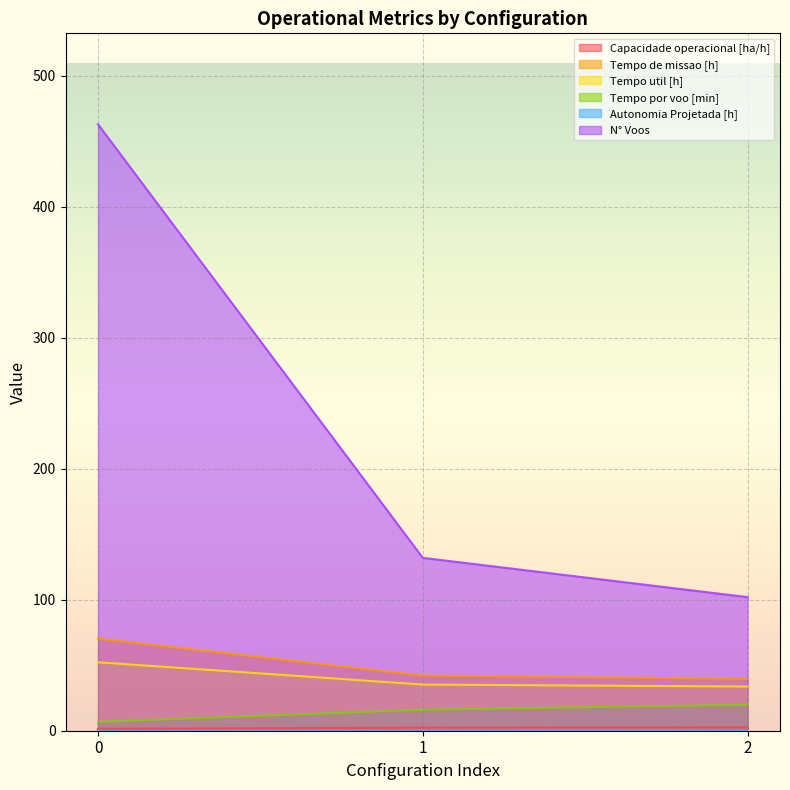

Reading left to right, extract all data points from this chart.

Capacidade operacional [ha/h]: 0=1.4	1=2.4	2=2.5
Tempo de missao [h]: 0=70.3	1=42.1	2=39.5
Tempo util [h]: 0=52.2	1=35.2	2=33.7
Tempo por voo [min]: 0=6.8	1=16.0	2=19.8
Autonomia Projetada [h]: 0=0.1	1=0.2	2=0.3
N° Voos: 0=463.0	1=132.0	2=102.0